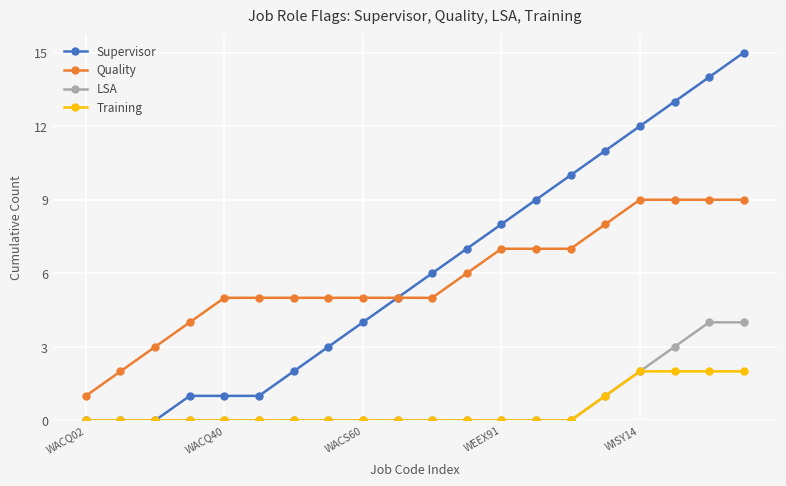

True or false: Supervisor has more than 2 points higher than both neighbors.

False